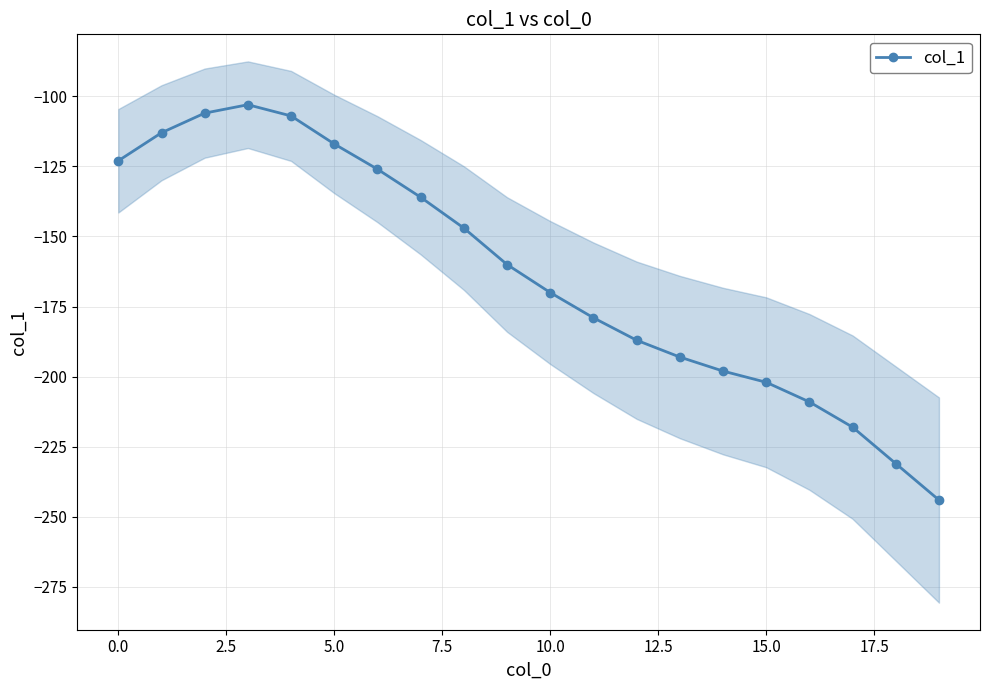

True or false: col_1 has more than 2 interior local peaks.

False